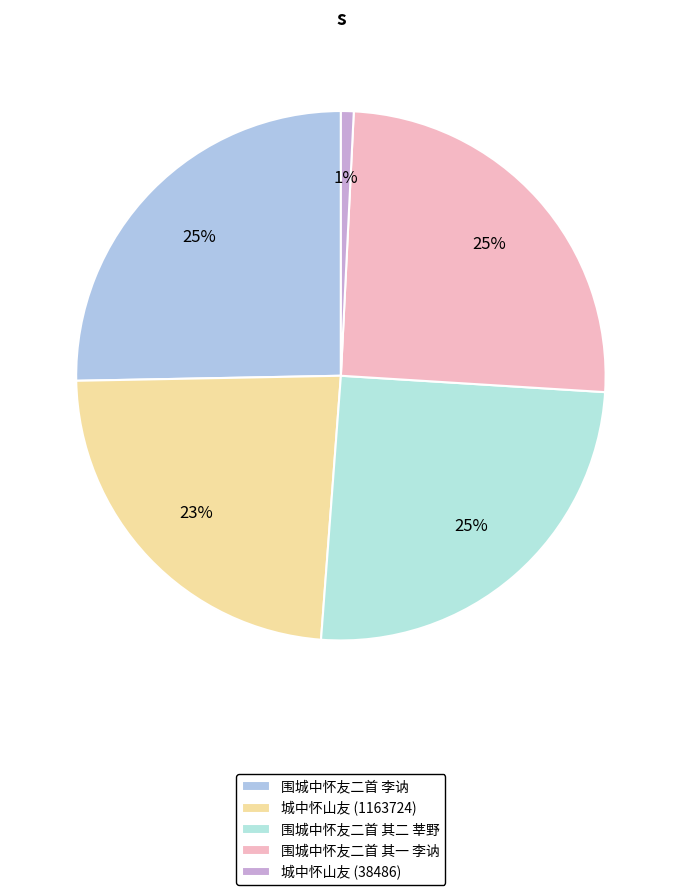

Which slice is the smallest?

城中怀山友 (38486)